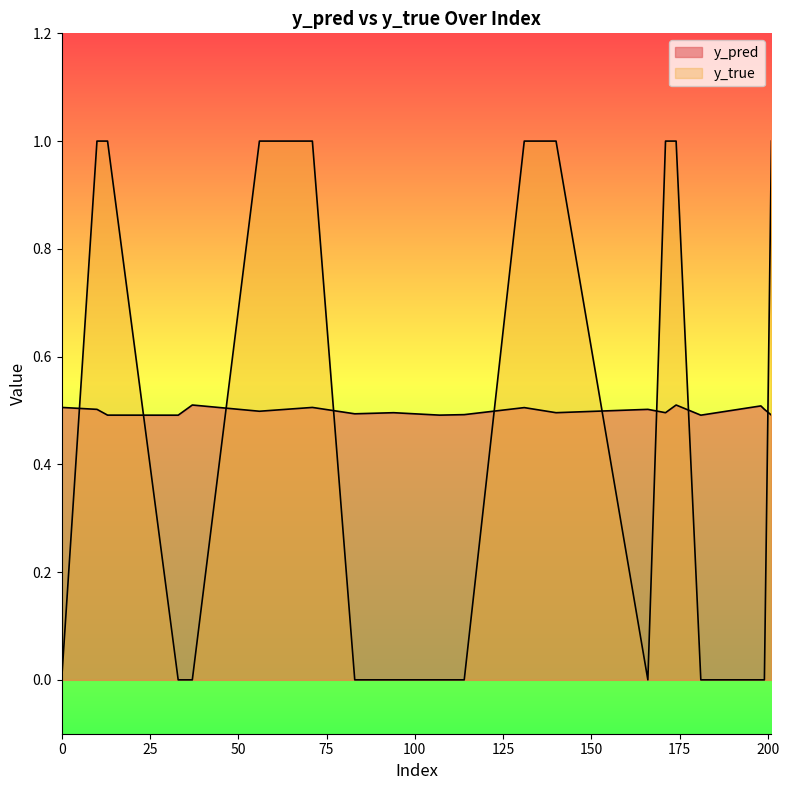

Rank the categories by y_true value from highest to lowest.

10, 13, 56, 71, 131, 140, 171, 174, 201, 0, 33, 37, 83, 94, 107, 114, 166, 181, 198, 199